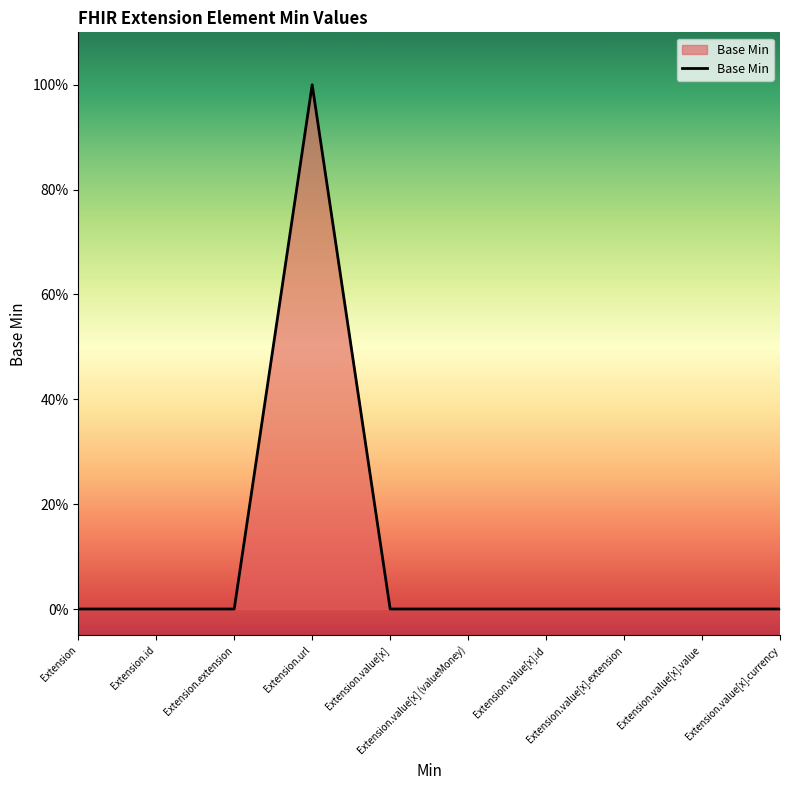

Count the number of data series in this chart.

1